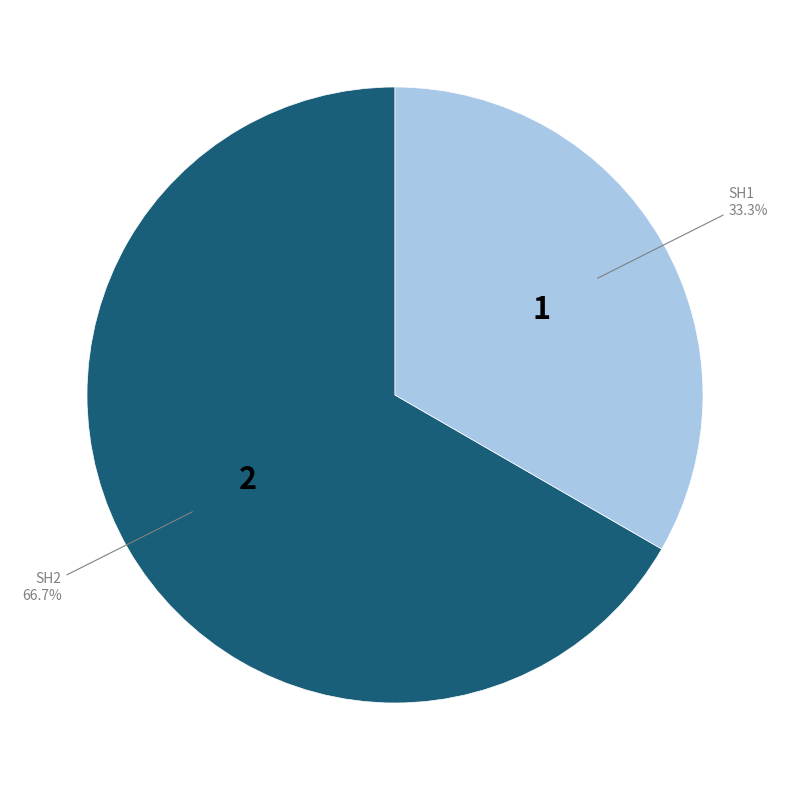

How many segments does this pie chart have?

2